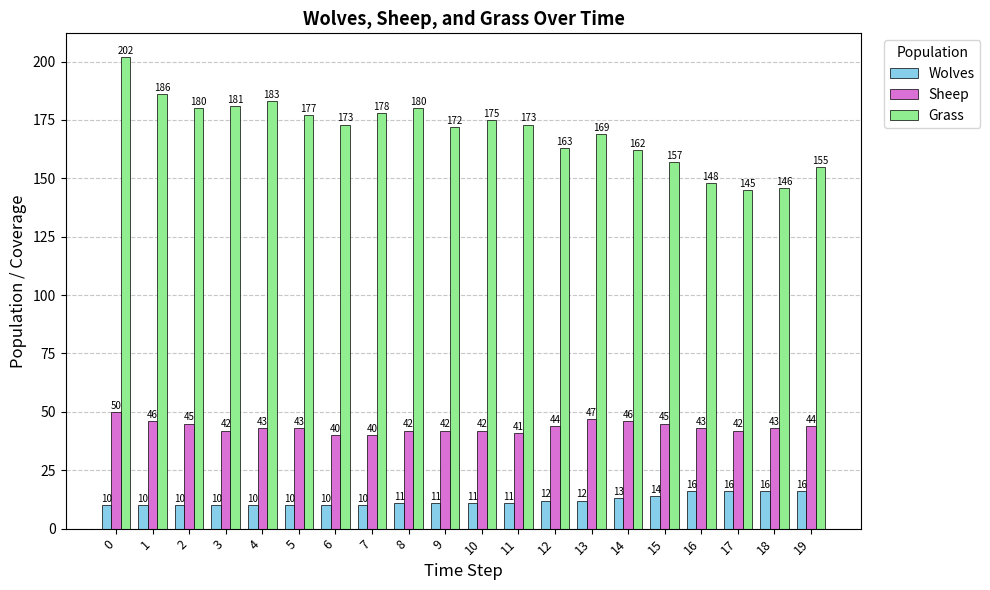

What is the approximate value of Wolves at 16?

16